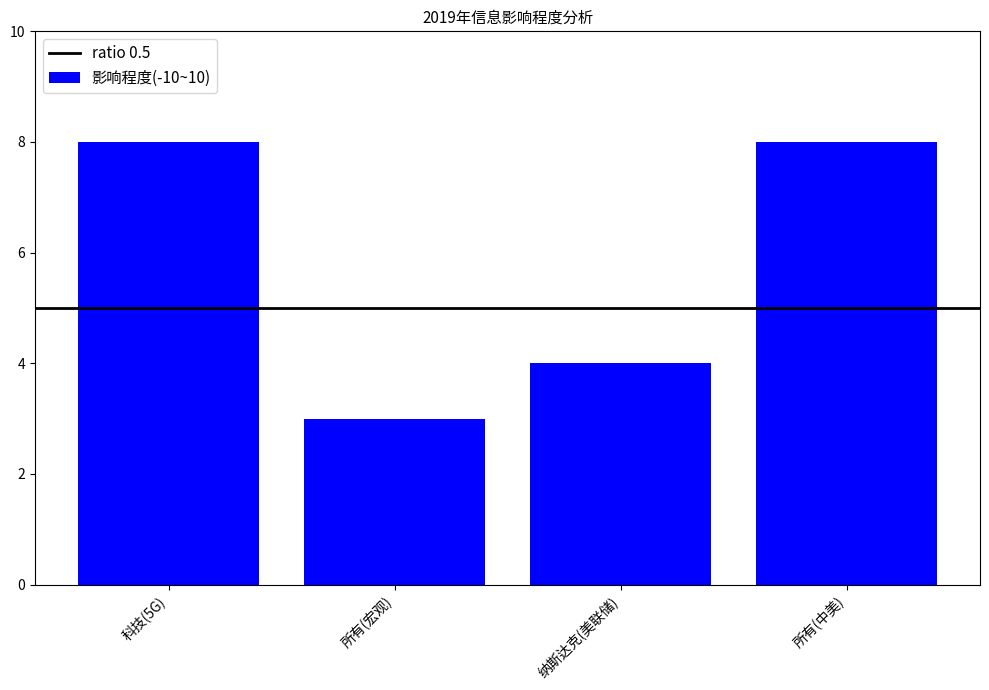

What is the label of the 3rd bar from the left?

纳斯达克(美联储)